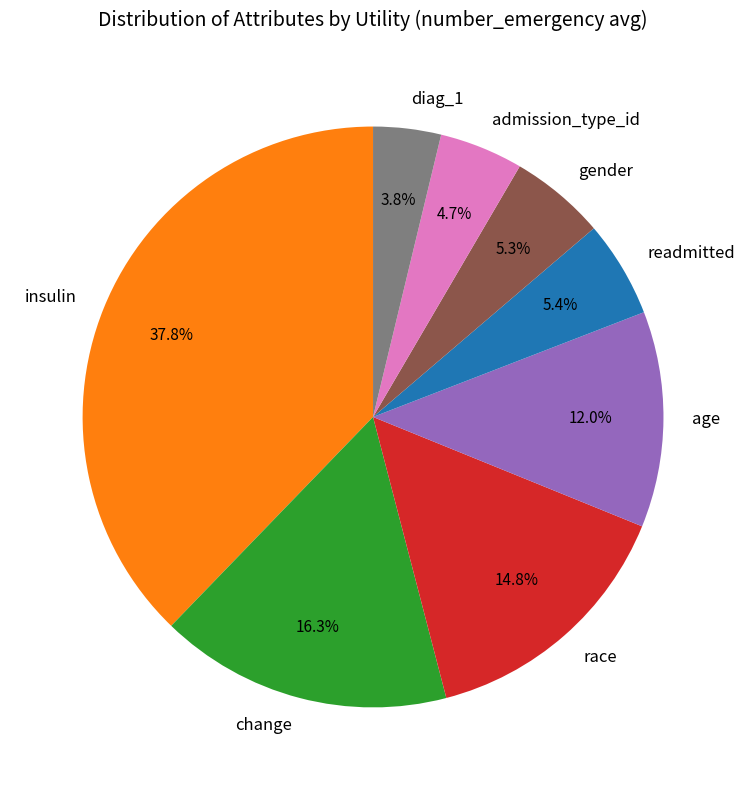

To the nearest percent, what is the difference between the age and race slice percentages?

3%